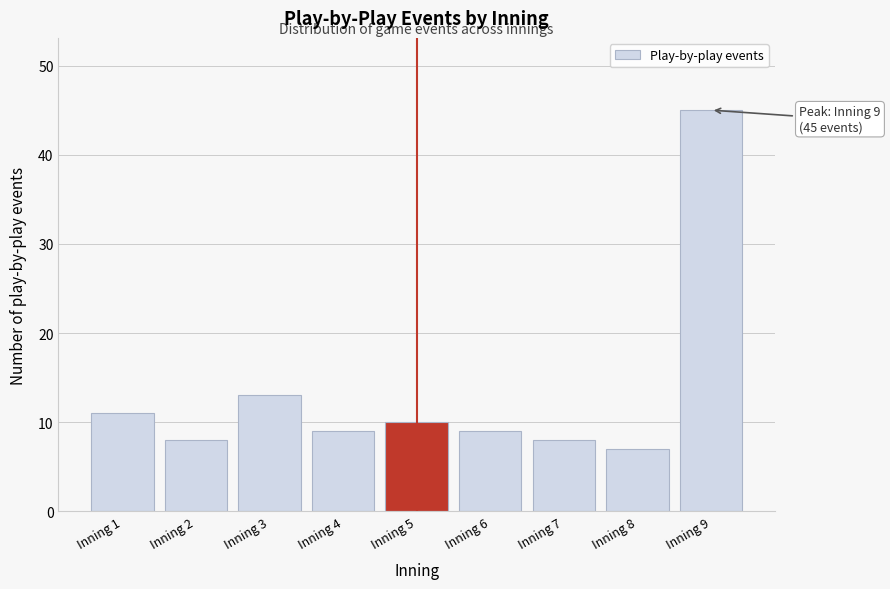

Reading left to right, transcribe all the data shown in this chart.

11	8	13	9	10	9	8	7	45